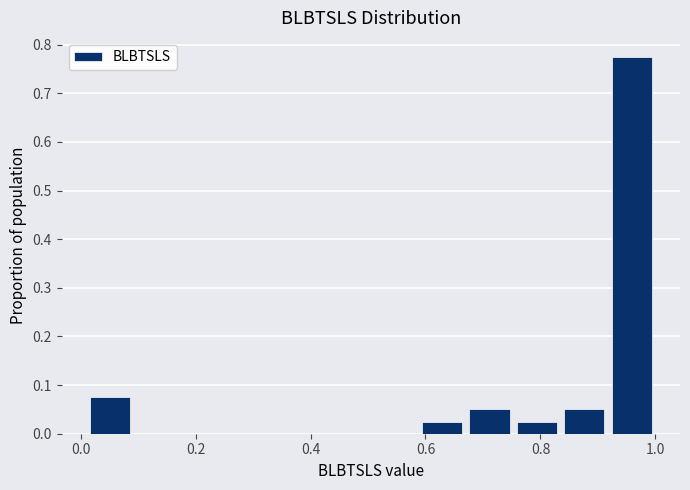

Reading left to right, list every bar in this chart as the range it spans on the x-axis followed by its height. Neither the bar edges nor the heights are printed on the chart, so give them approximately, as read against the axes.

0.00 to 0.10: 0.08
0.10 to 0.18: 0
0.18 to 0.26: 0
0.26 to 0.34: 0
0.34 to 0.42: 0
0.42 to 0.50: 0
0.50 to 0.58: 0
0.58 to 0.66: 0.03
0.66 to 0.76: 0.05
0.76 to 0.84: 0.03
0.84 to 0.92: 0.05
0.92 to 1.00: 0.78